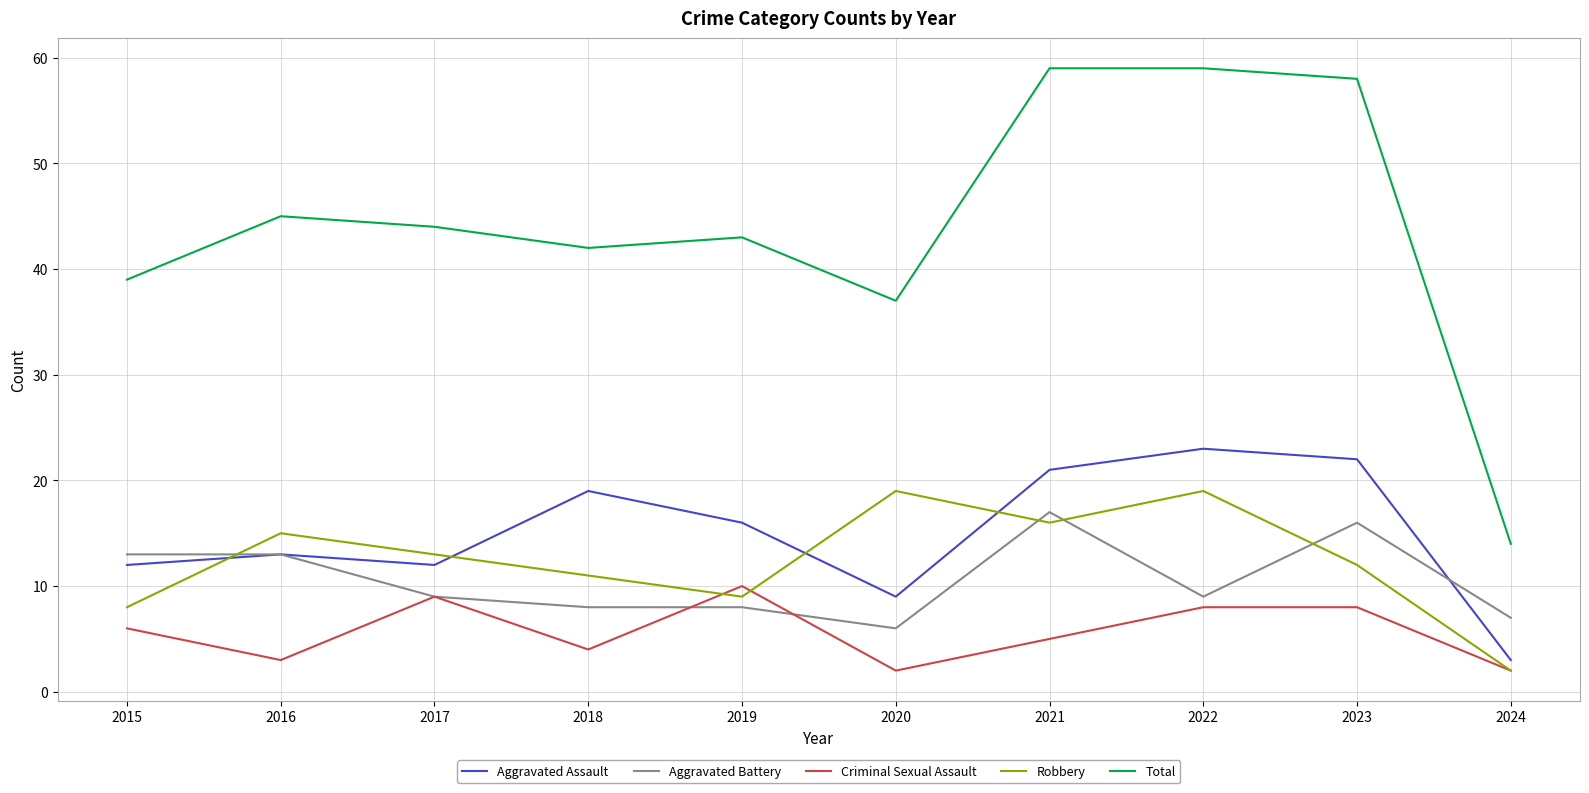

After their last crossing, which series has the higher values: Aggravated Battery or Robbery?

Aggravated Battery